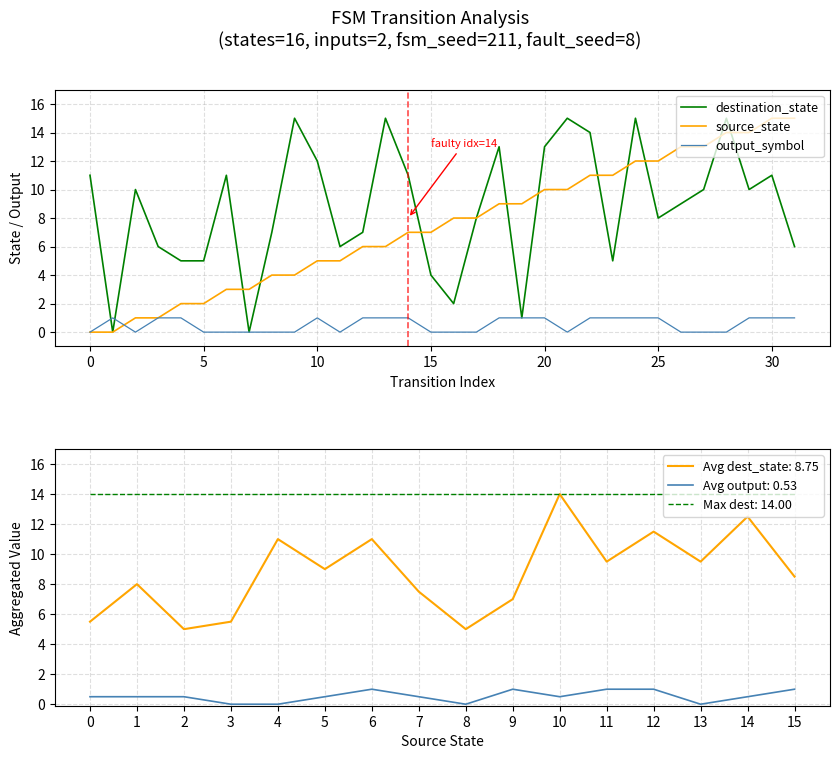

Reading right to left, what are all the values shown in this chart?

destination_state: 6	11	10	15	10	9	8	15	5	14	15	13	1	13	8	2	4	11	15	7	6	12	15	7	0	11	5	5	6	10	0	11
source_state: 15	15	14	14	13	13	12	12	11	11	10	10	9	9	8	8	7	7	6	6	5	5	4	4	3	3	2	2	1	1	0	0
output_symbol: 1	1	1	0	0	0	1	1	1	1	0	1	1	1	0	0	0	1	1	1	0	1	0	0	0	0	0	1	1	0	1	0